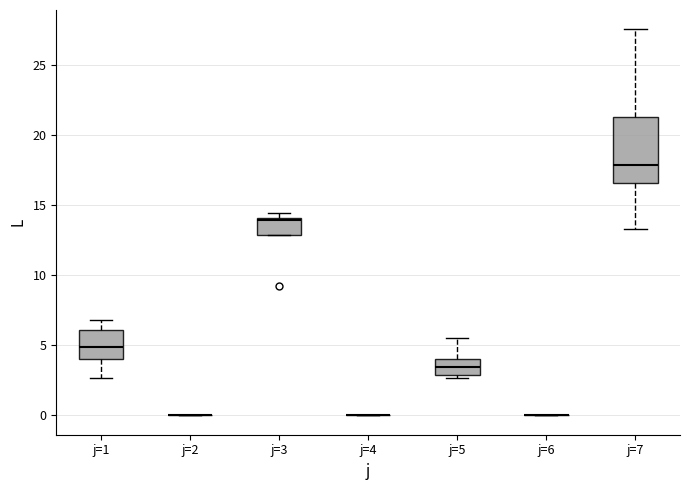

Comparing the boxes themselves (not the whiskers), which one is the tallest?

j=7